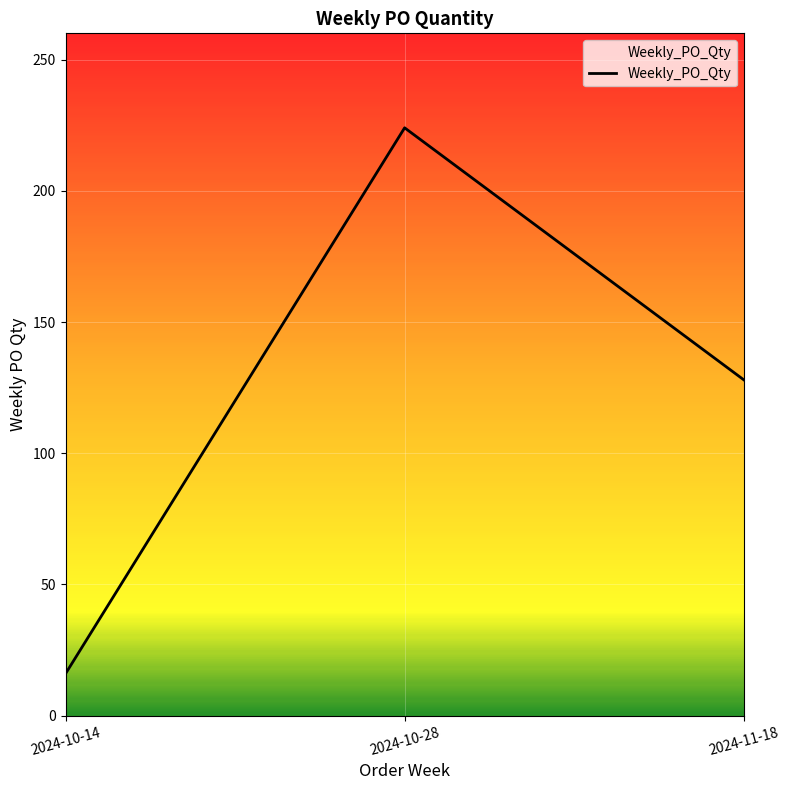

List the labels in order of value, smallest first.

2024-10-14, 2024-11-18, 2024-10-28